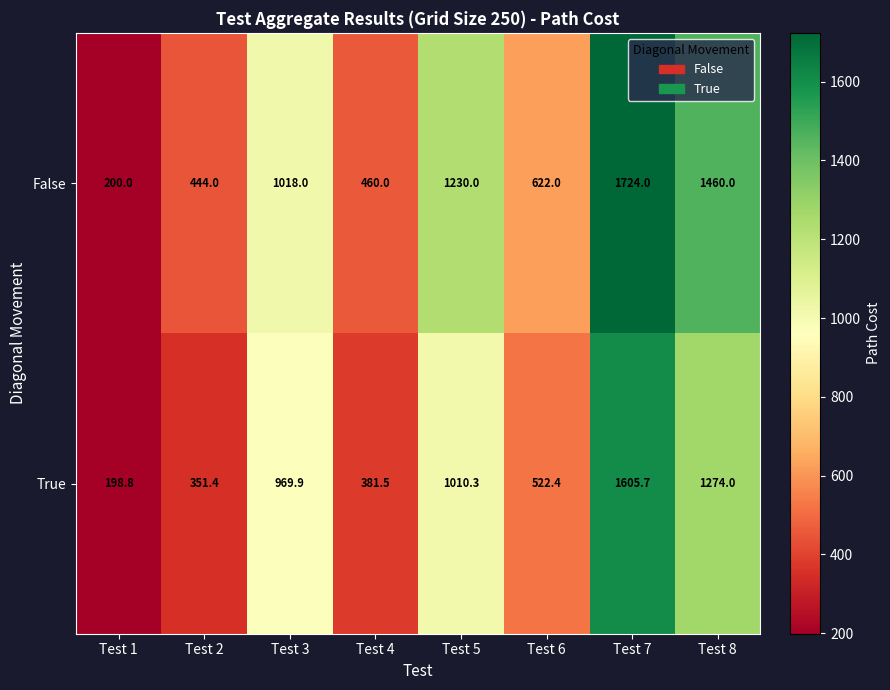

The True series shows 1605.7 at Test 7. True or false?

True